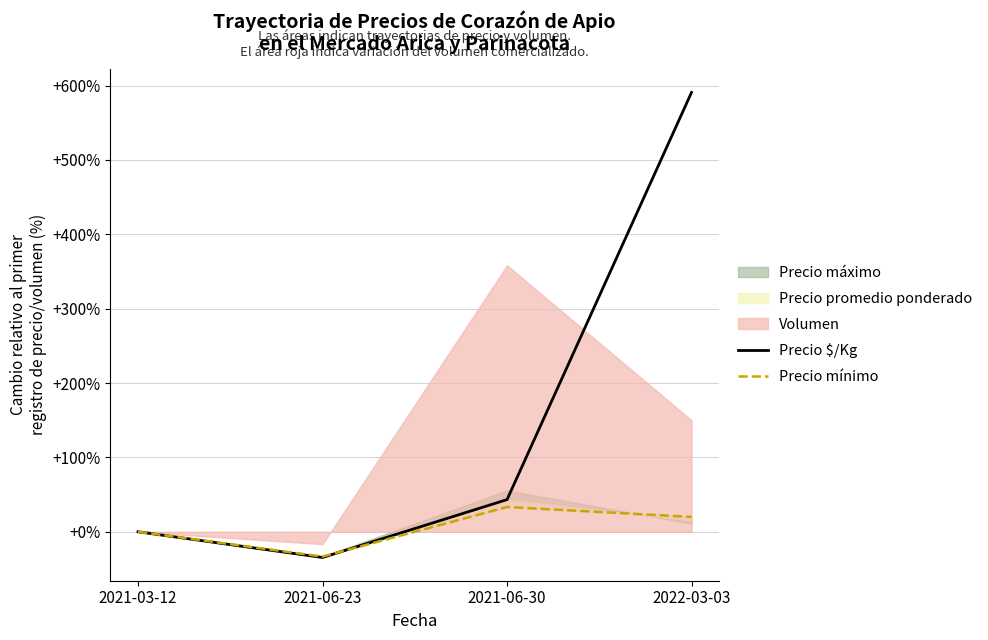

What is the average value of the Precio mínimo series?

5.0